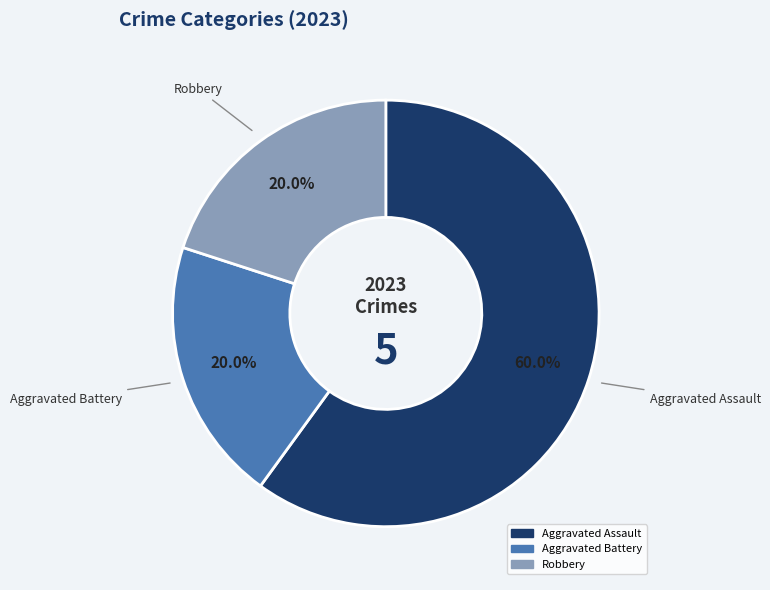

What is the largest slice in the pie chart?

Aggravated Assault